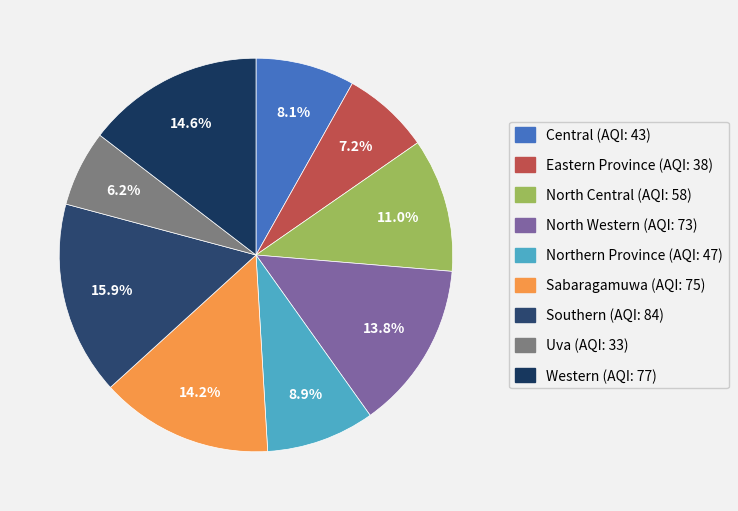

How many segments does this pie chart have?

9